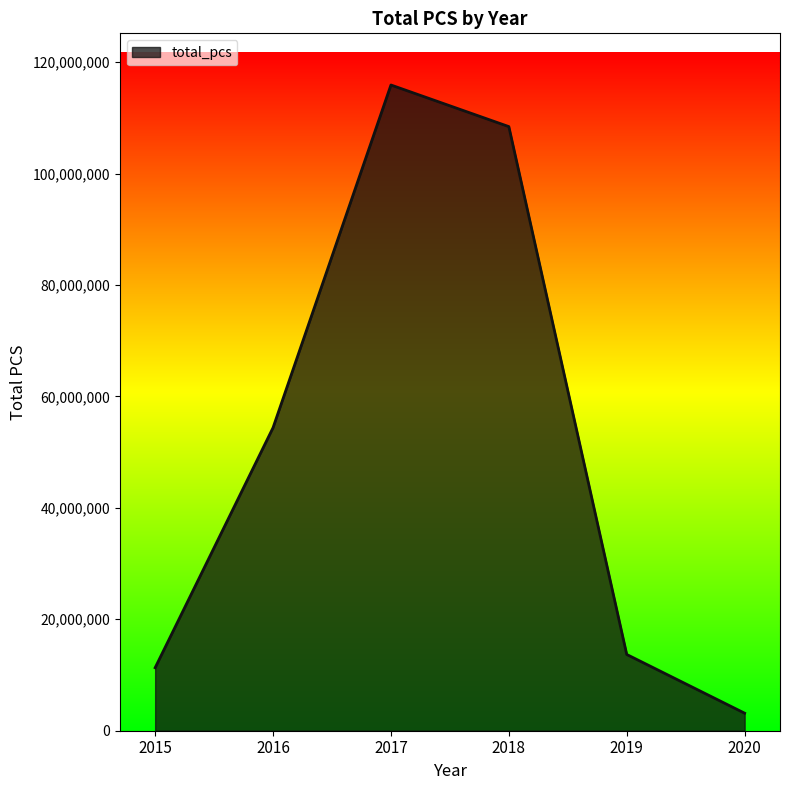

True or false: the data has more than 1 interior local peaks.

False